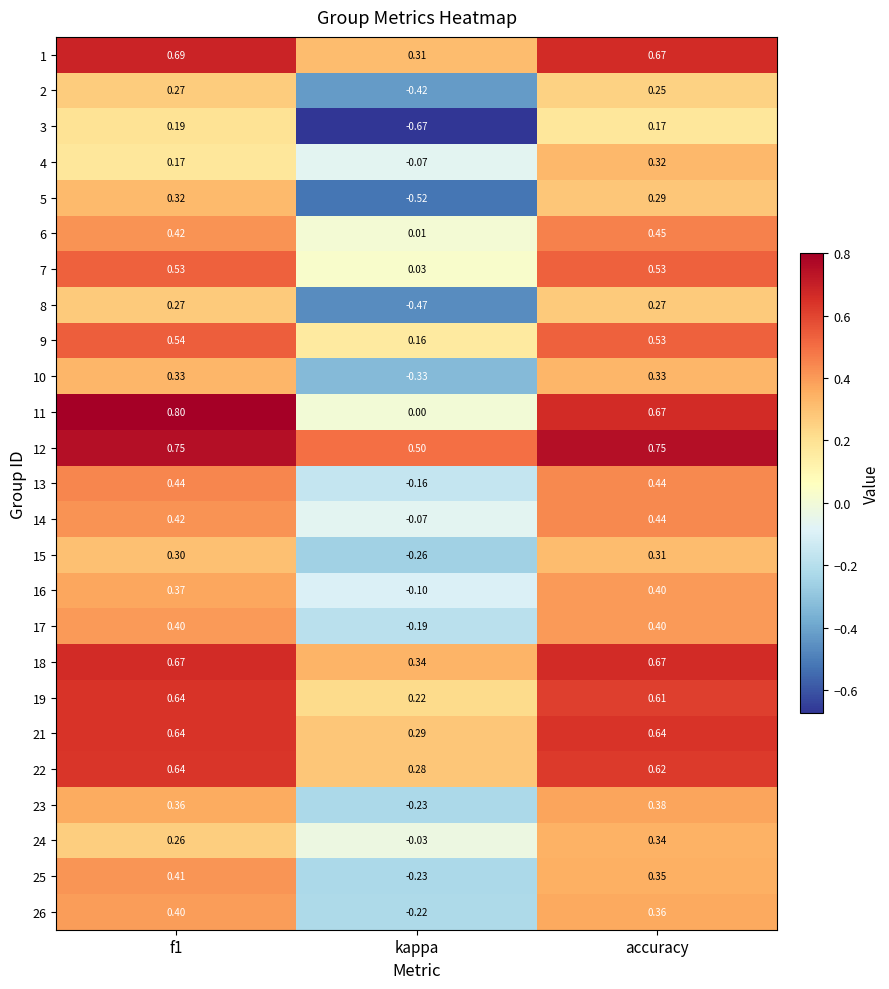

Is the value of 19 at accuracy greater than the value of 25 at accuracy?

Yes